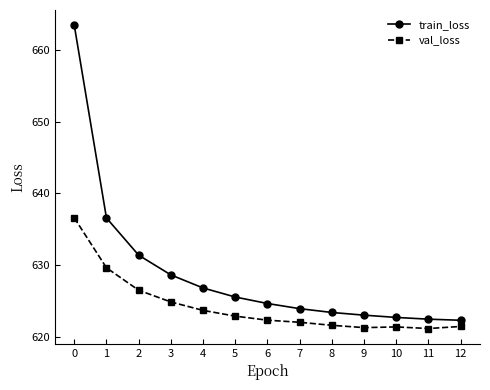

How many data points does each series have?

13